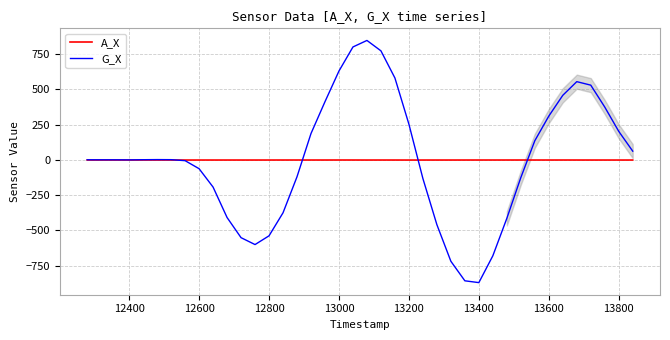

Rank the series by their maximum value, from lowest to highest.

A_X, G_X